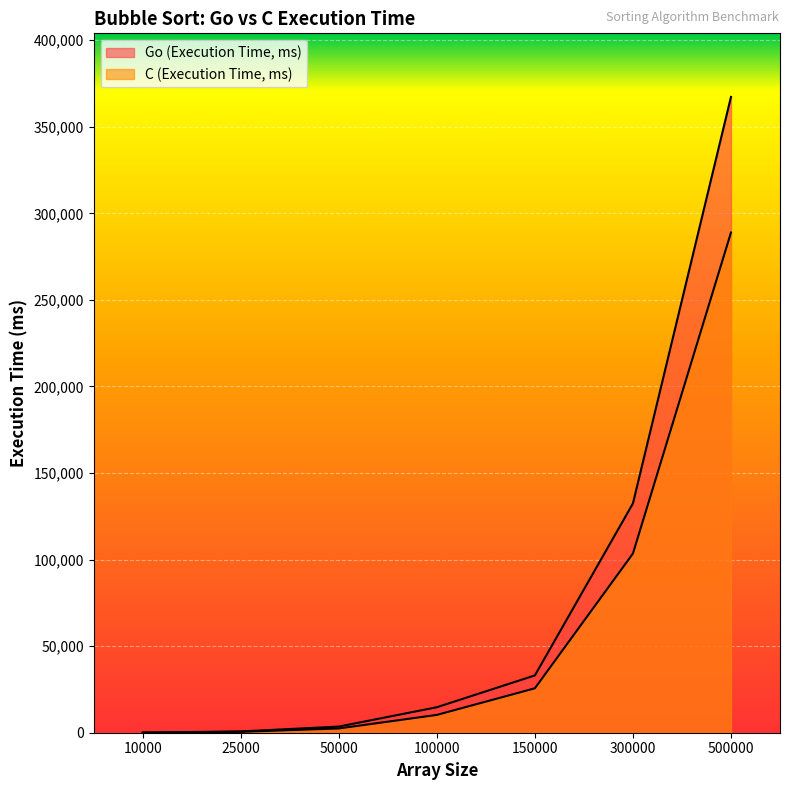

Which category has the lowest value across all series?

10000